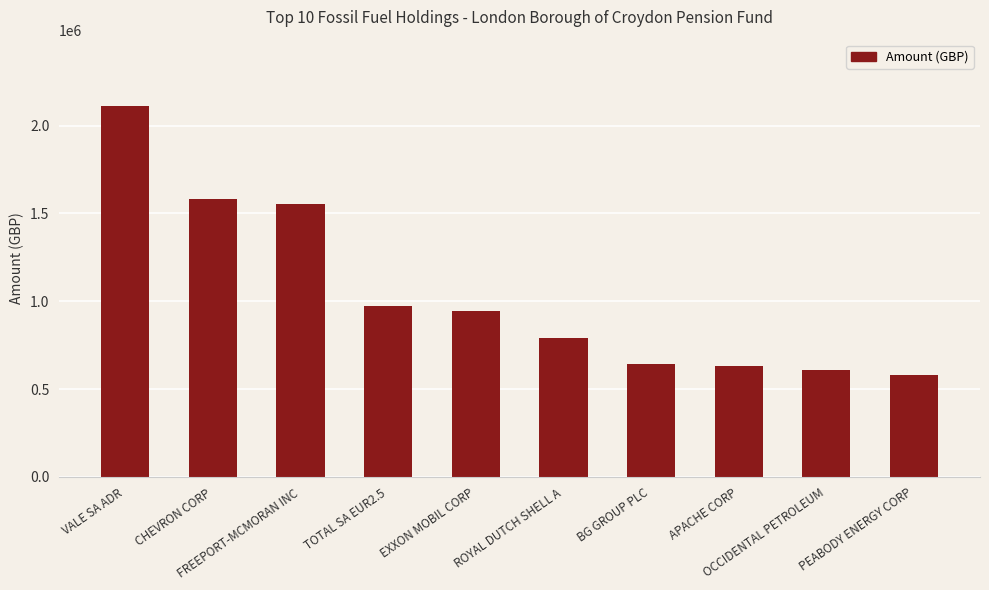

Count the number of values greater than 945835.

5